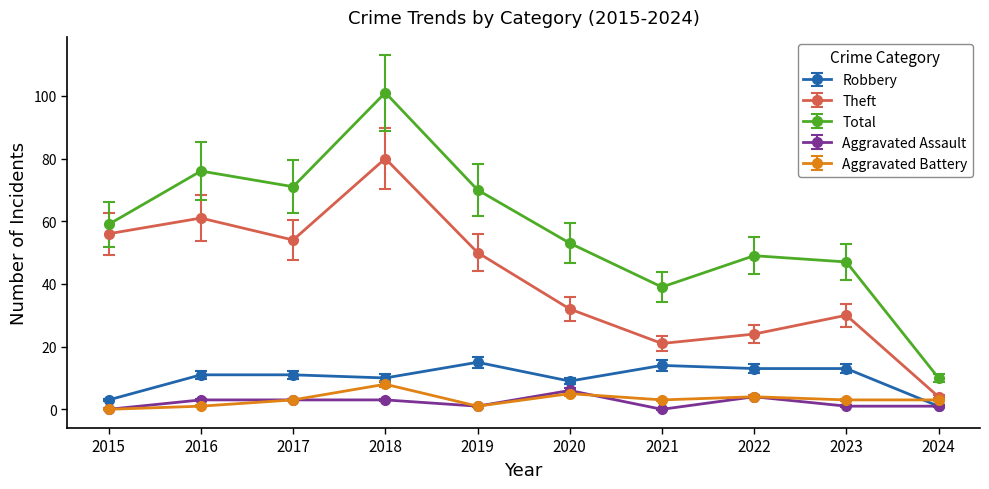

At 2021, list the series in order from smallest to largest.

Aggravated Assault, Aggravated Battery, Robbery, Theft, Total